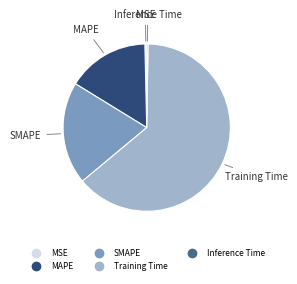

Does MAPE represent more than half of the total?

No